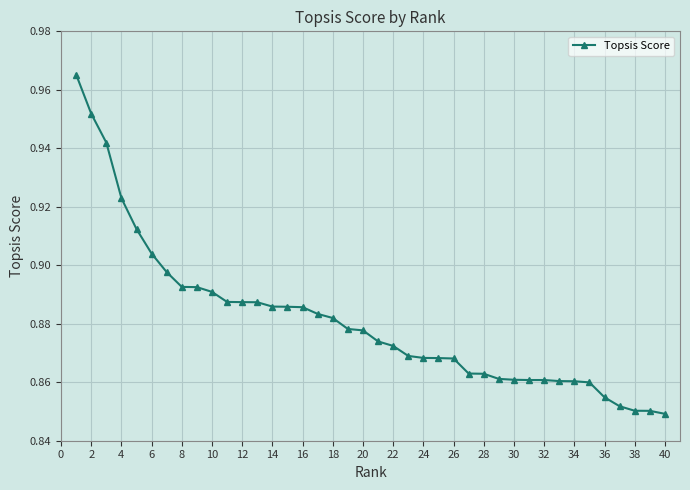

How many values are between 0 and 1?

40